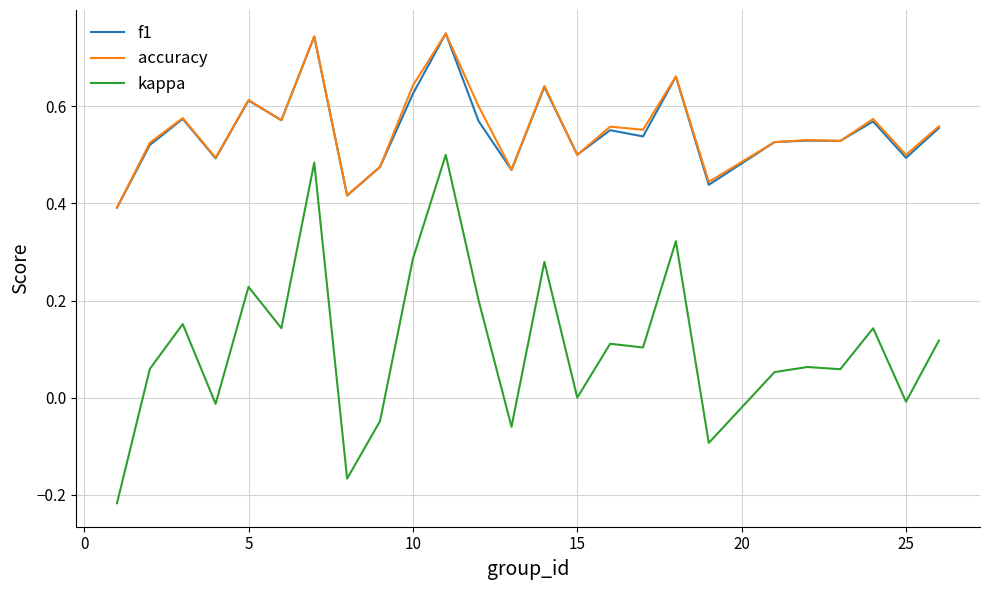

Which series has the largest range (max minus min)?

kappa